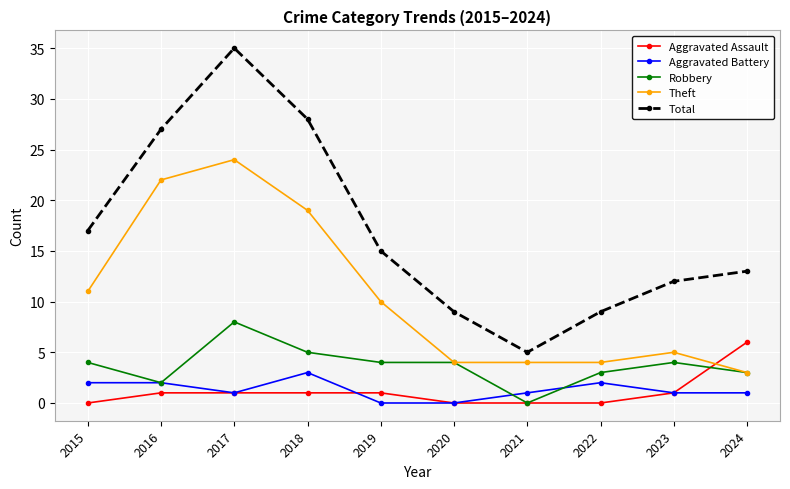

What is the value of the Theft point at the 6th from the left?

4